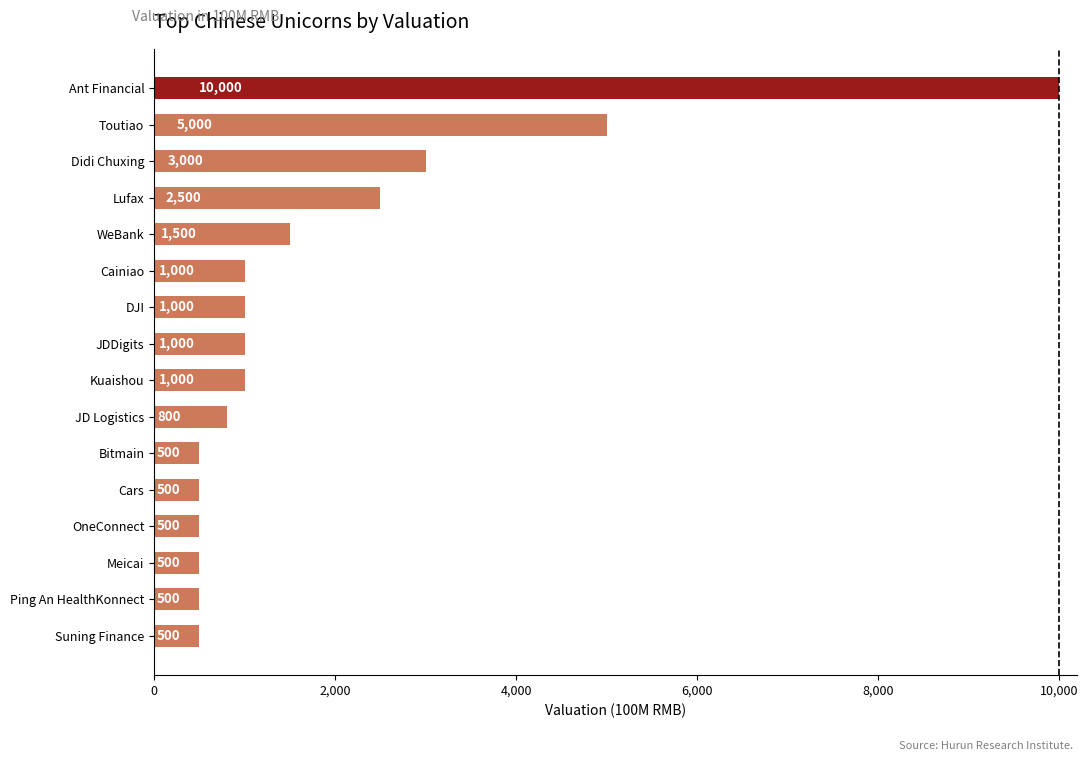

True or false: the data shows 1500 at WeBank.

True